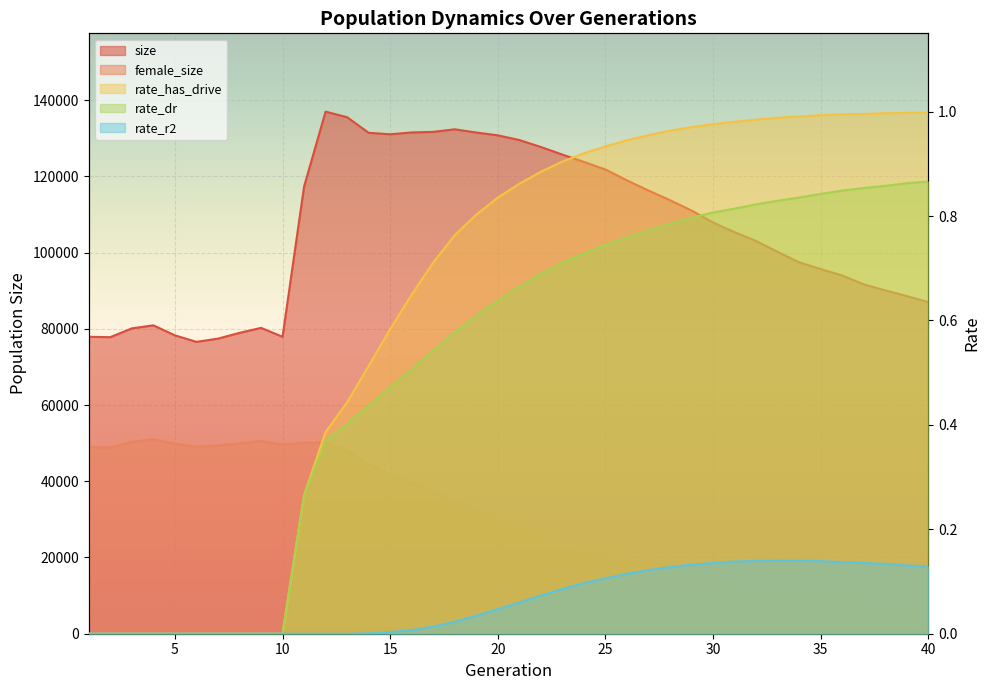

What is the total value across all series at 19?

164081.4